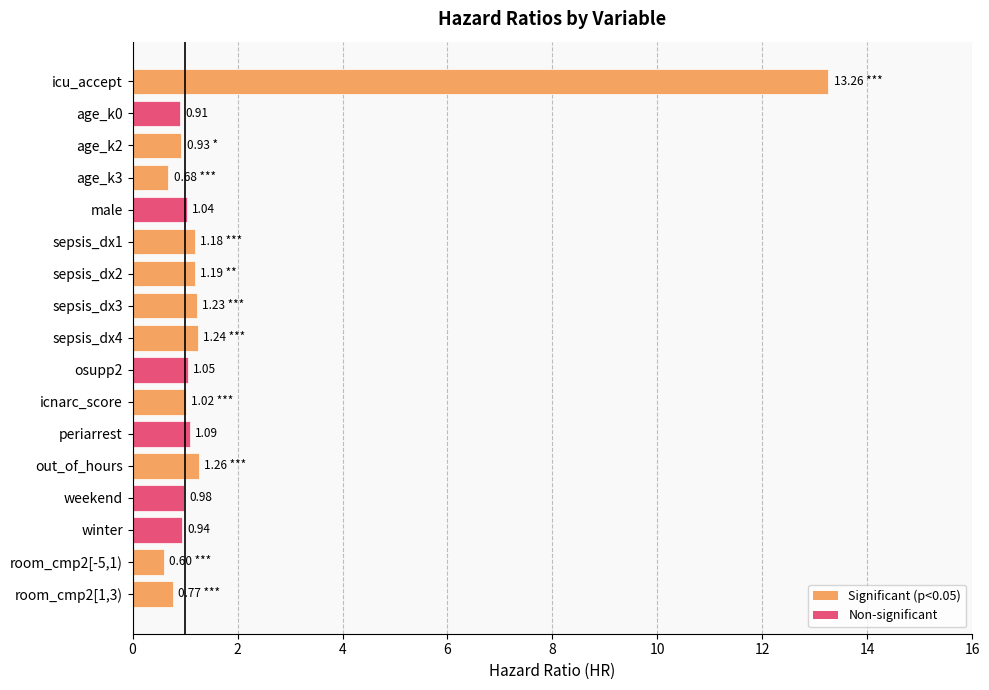

Which has a higher value, age_k0 or out_of_hours?

out_of_hours